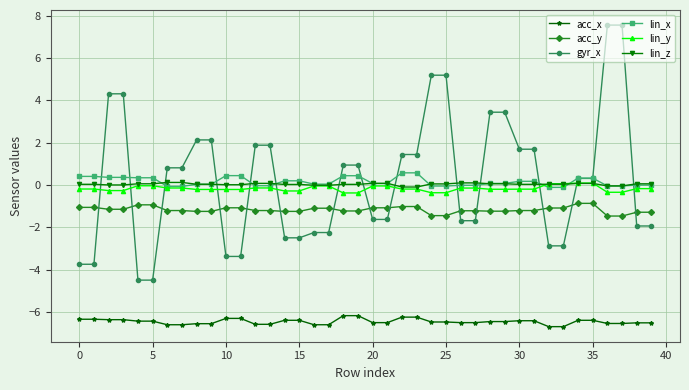

How many times do gyr_x and lin_y cross each other?

14